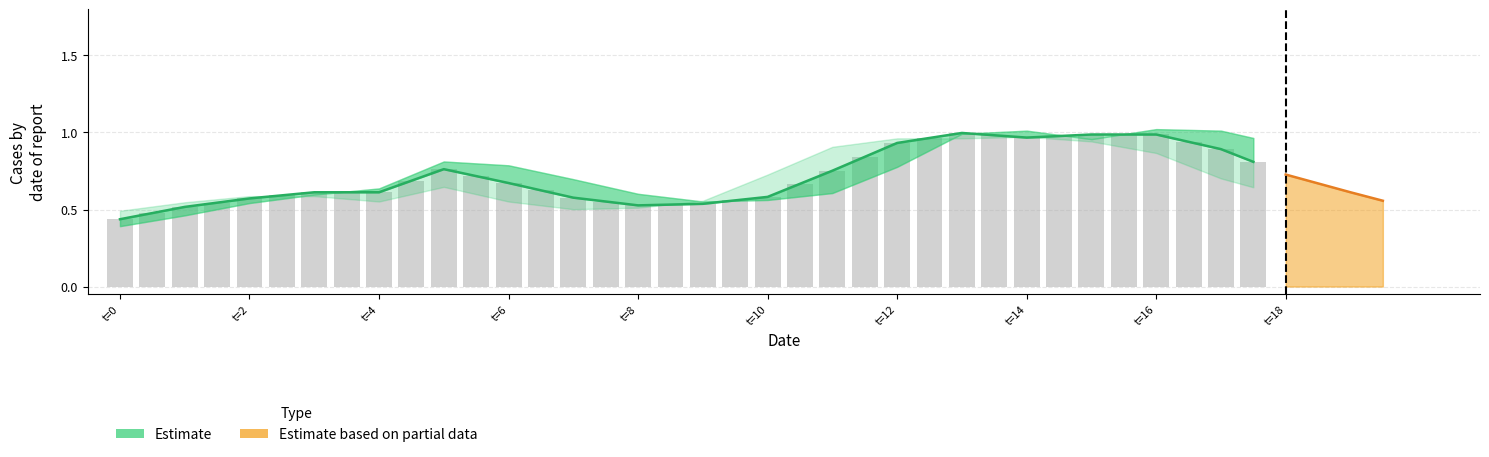

Reading right to left, what are all the values shown in this chart?

0.8	0.9	0.9	1.0	1.0	1.0	1.0	1.0	1.0	1.0	1.0	0.9	0.8	0.8	0.7	0.6	0.6	0.5	0.5	0.5	0.6	0.6	0.6	0.7	0.7	0.8	0.7	0.6	0.6	0.6	0.6	0.6	0.5	0.5	0.5	0.4